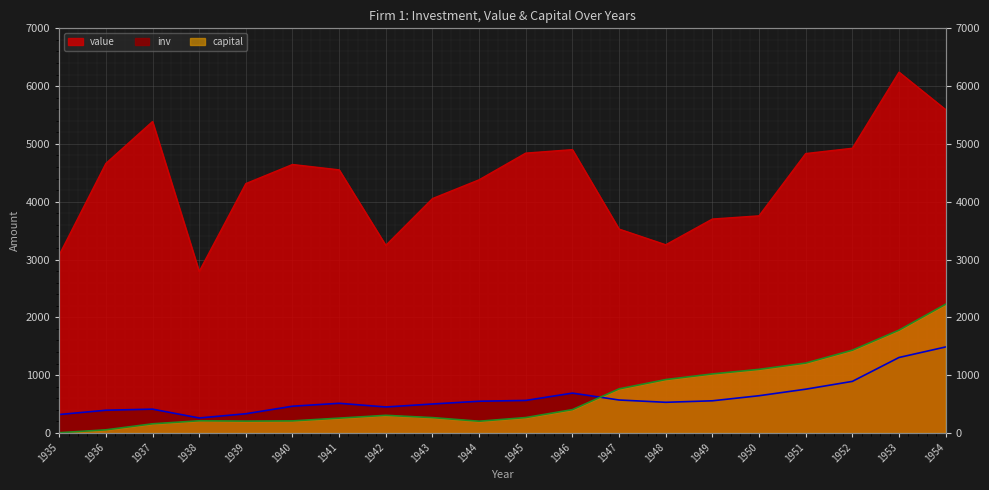

Which series has the widest spread of values?

value